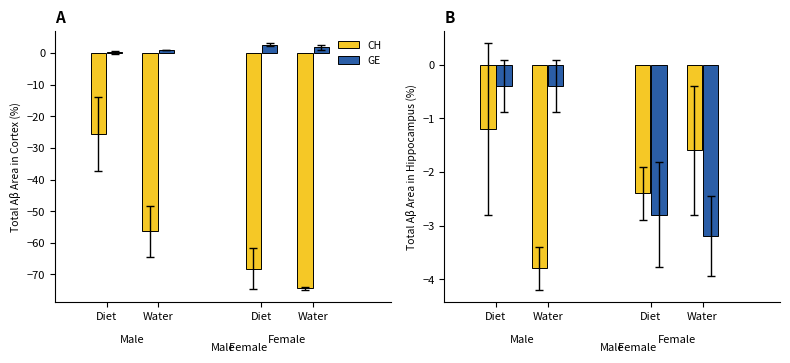

The value of CH at Diet is -68.2. True or false?

True